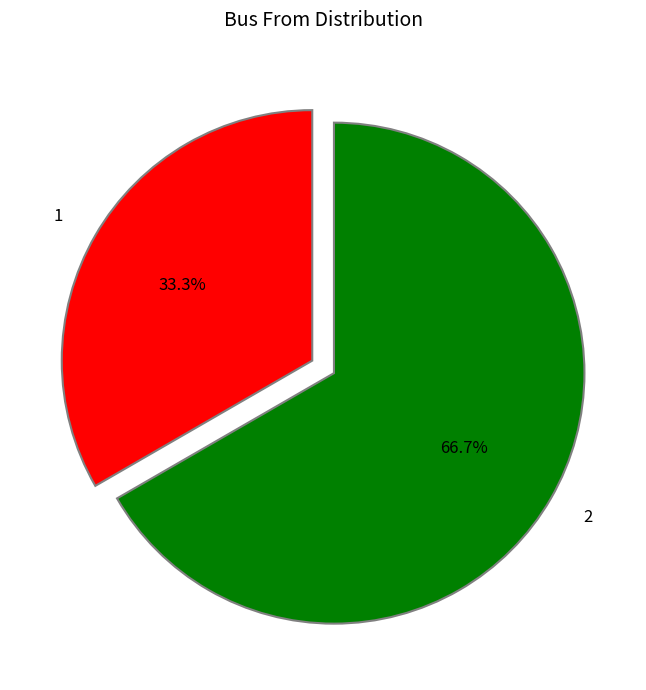

Is it true that 2 is 79% of the pie?

False